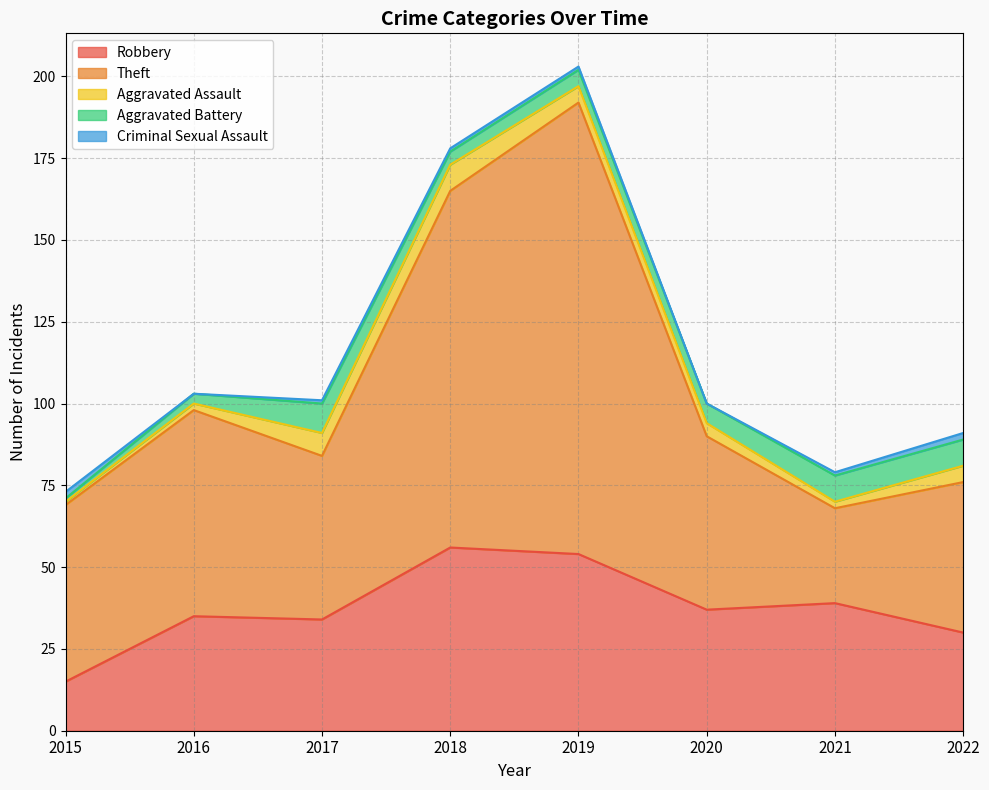

At 2018, list the series in order from largest to smallest.

Theft, Robbery, Aggravated Assault, Aggravated Battery, Criminal Sexual Assault